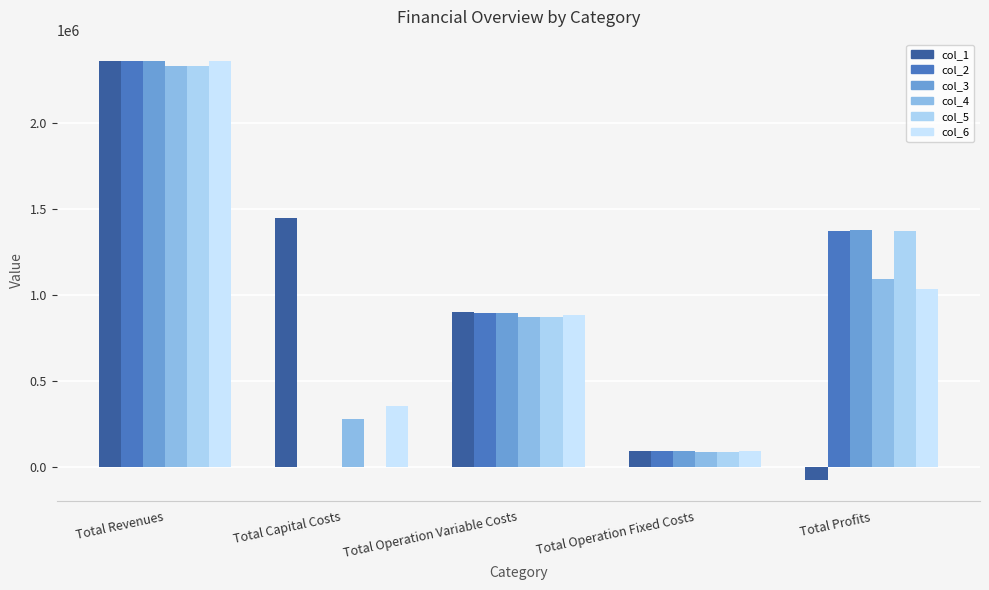

How many positive values does the col_3 series have?

4